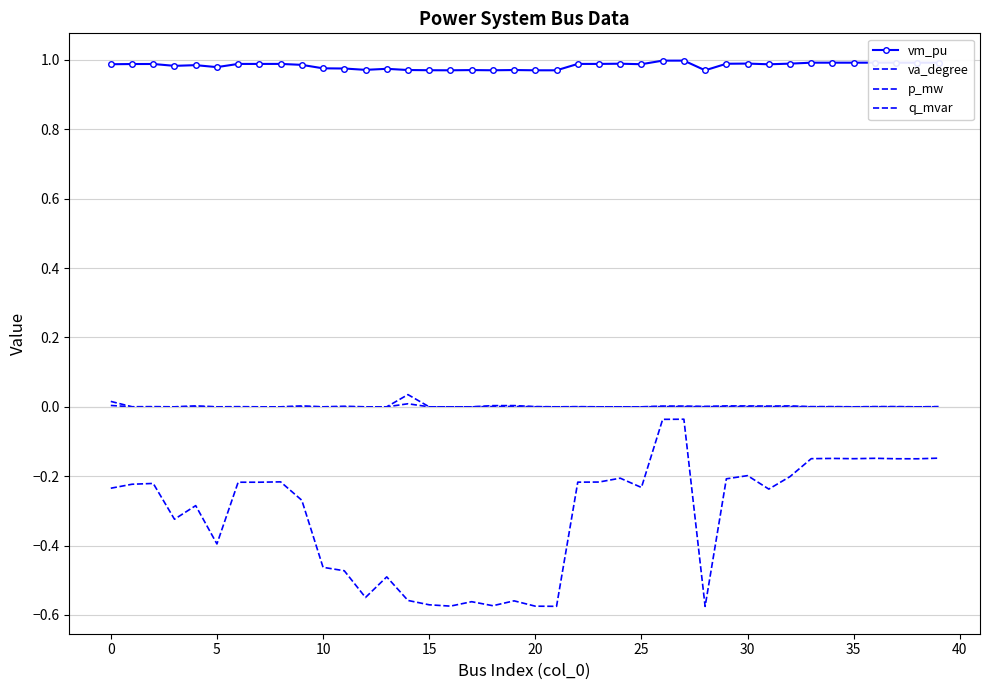

How many series are shown in this chart?

4